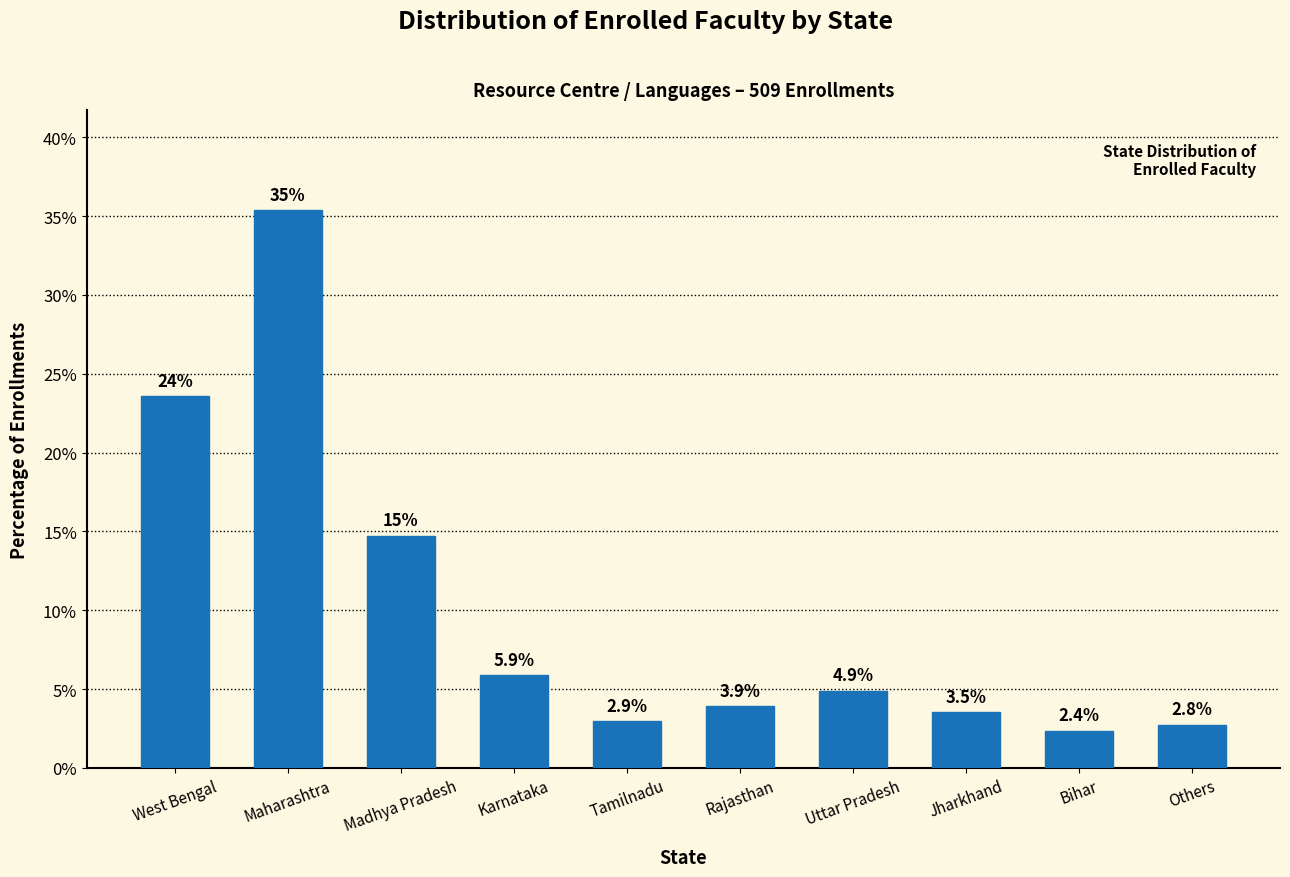

Reading right to left, transcribe all the data shown in this chart.

2.8	2.4	3.5	4.9	3.9	2.9	5.9	14.7	35.4	23.6